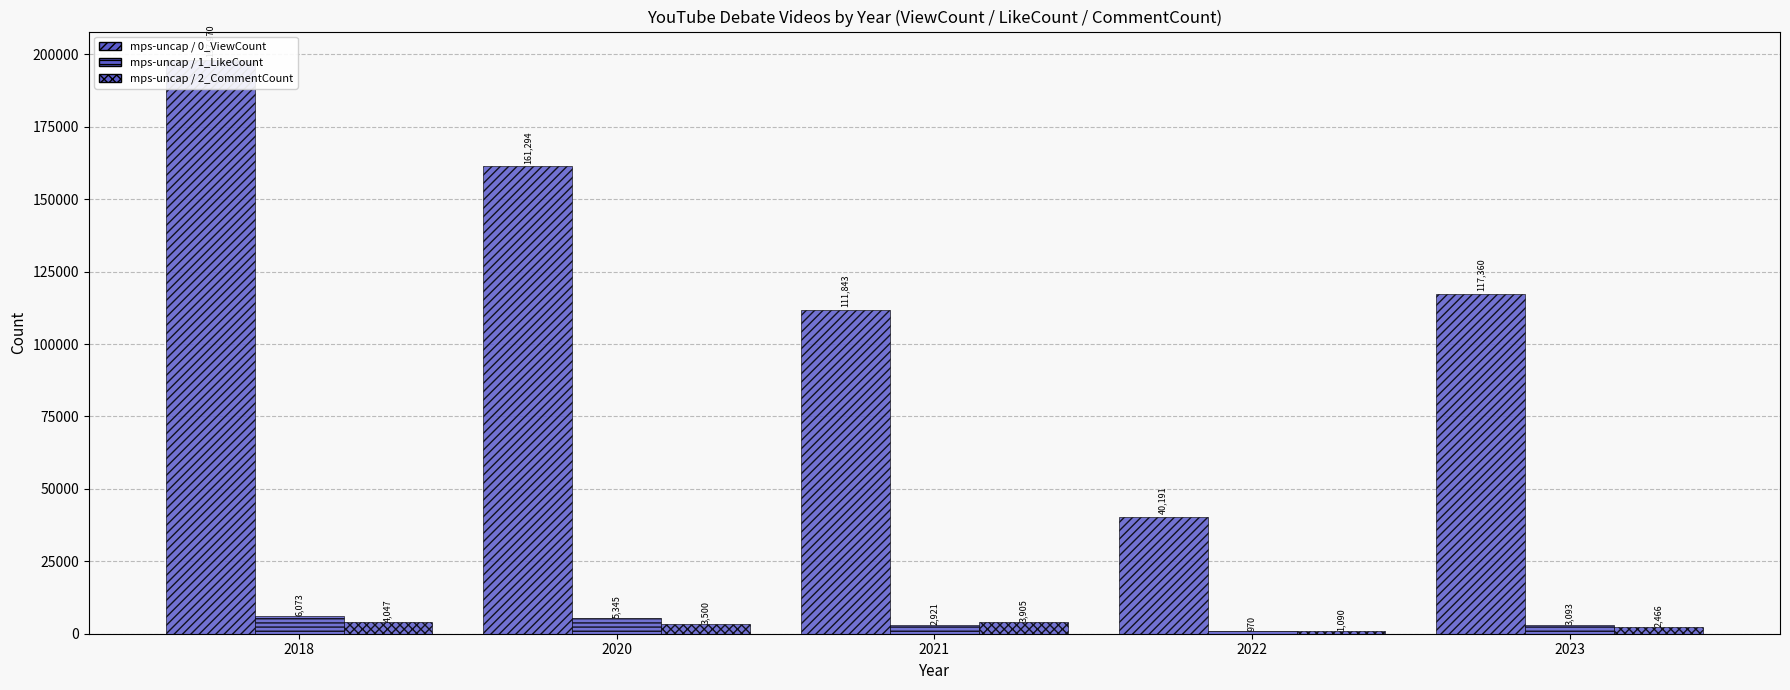

The value of mps-uncap / 0_ViewCount at 2021 is 158651. True or false?

False